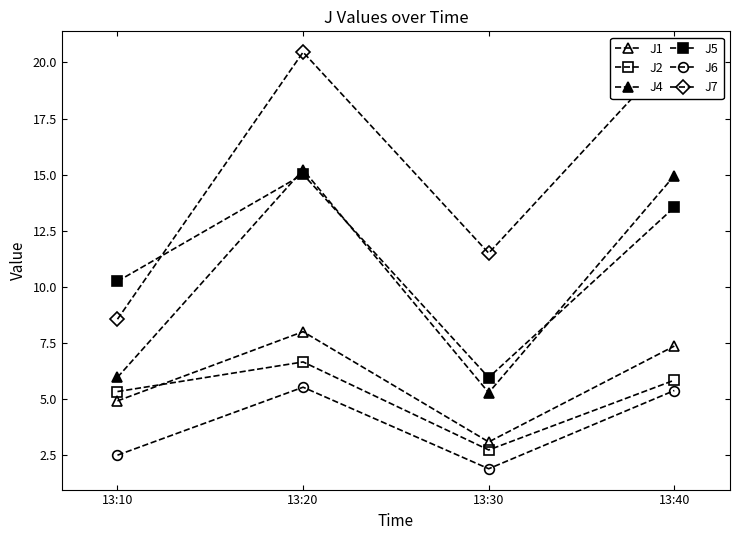

How many lines are shown in the chart?

6